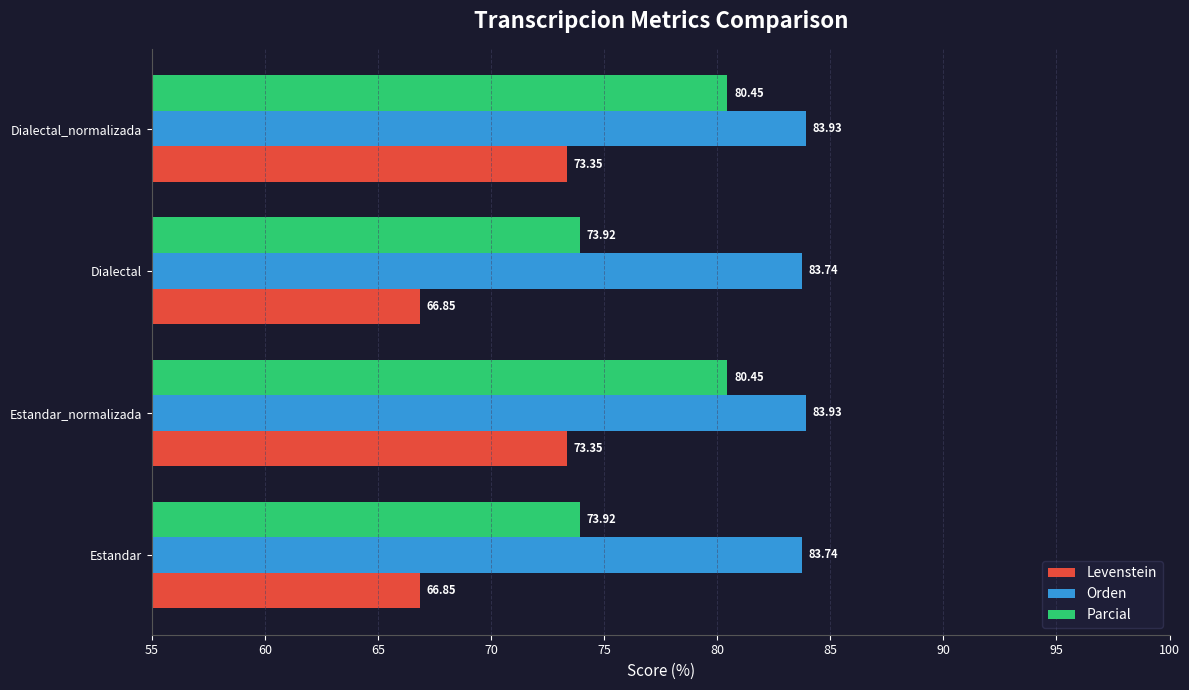

Rank the series by their maximum value, from highest to lowest.

Orden, Parcial, Levenstein